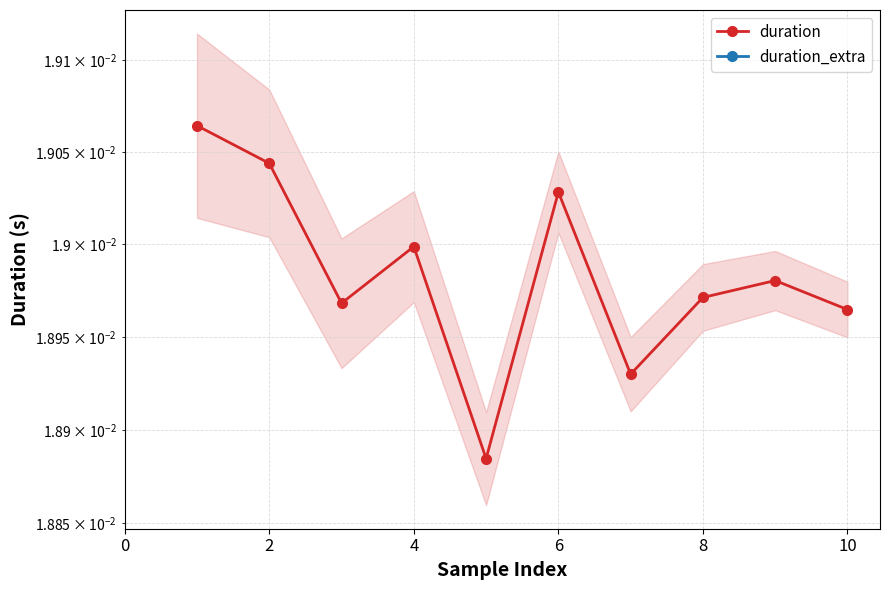

What are all the series names shown in the legend?

duration, duration_extra